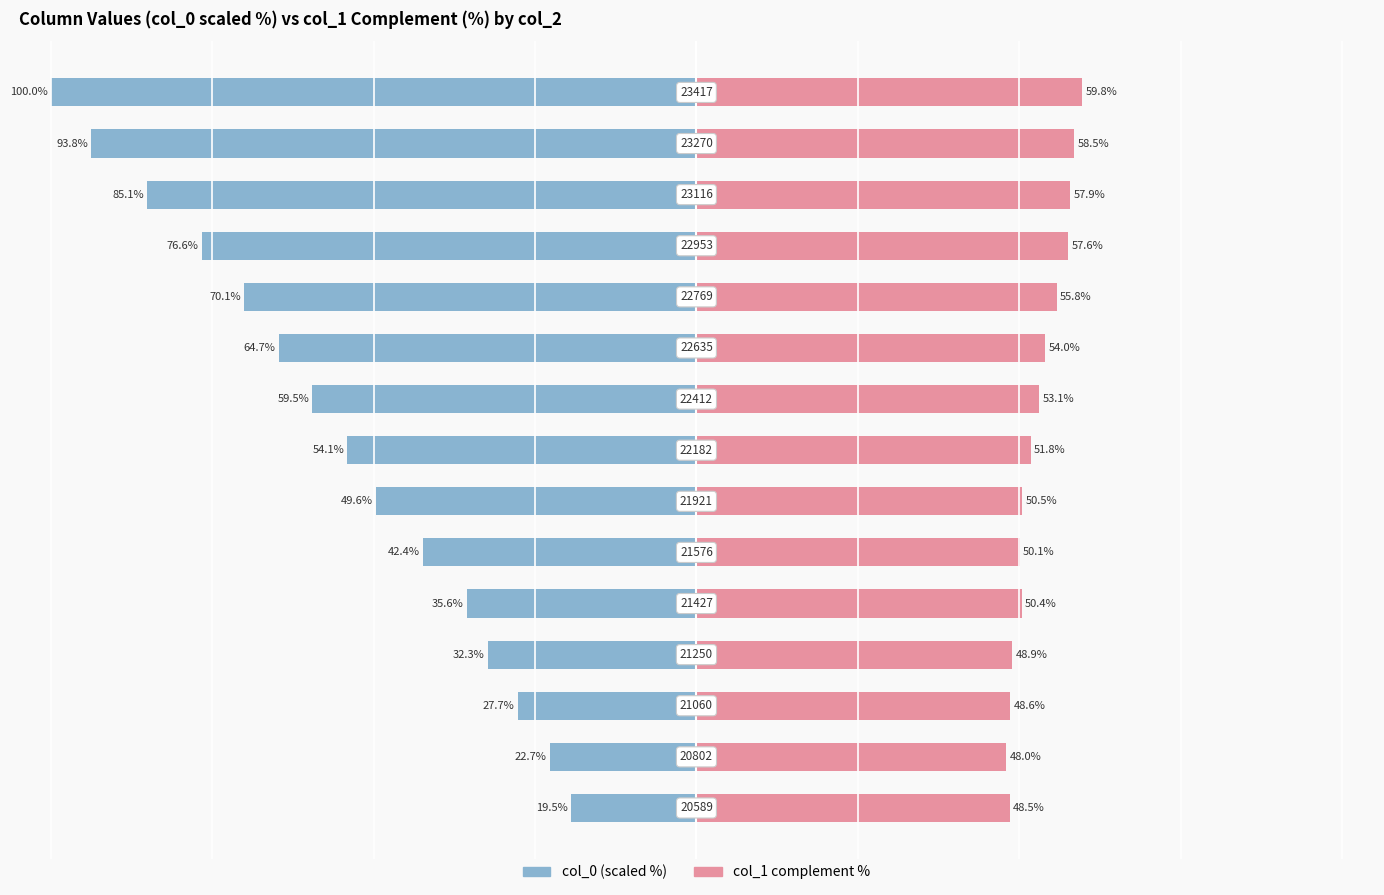

What is the sum of all col_1 complement % values?

793.5